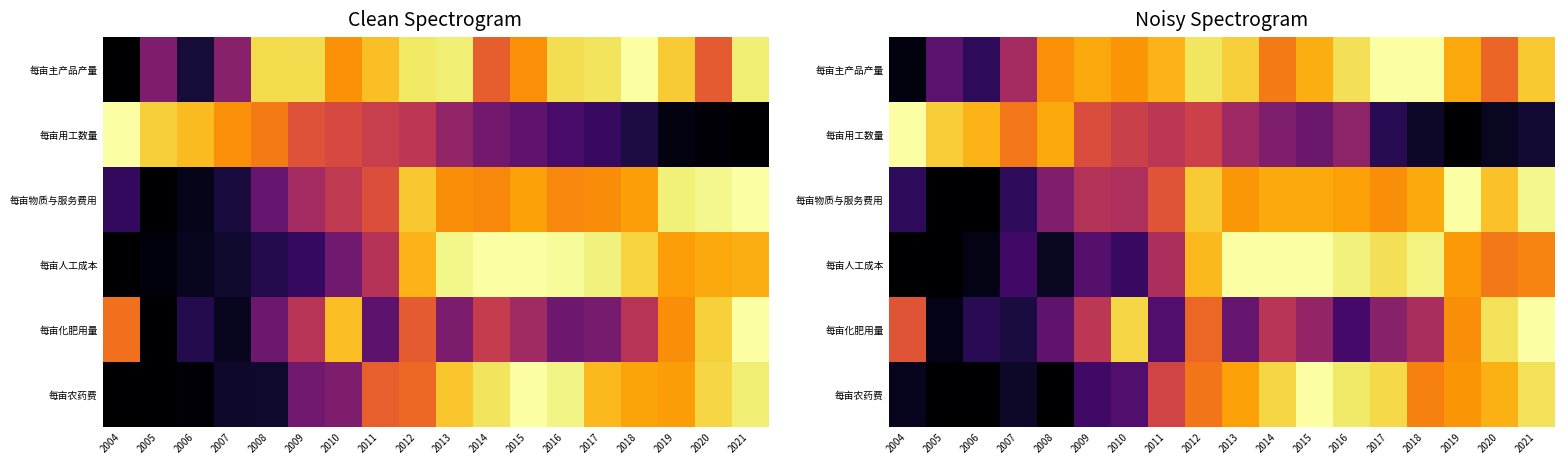

Is it true that 每亩农药费 equals 1.0 at 2015?

True